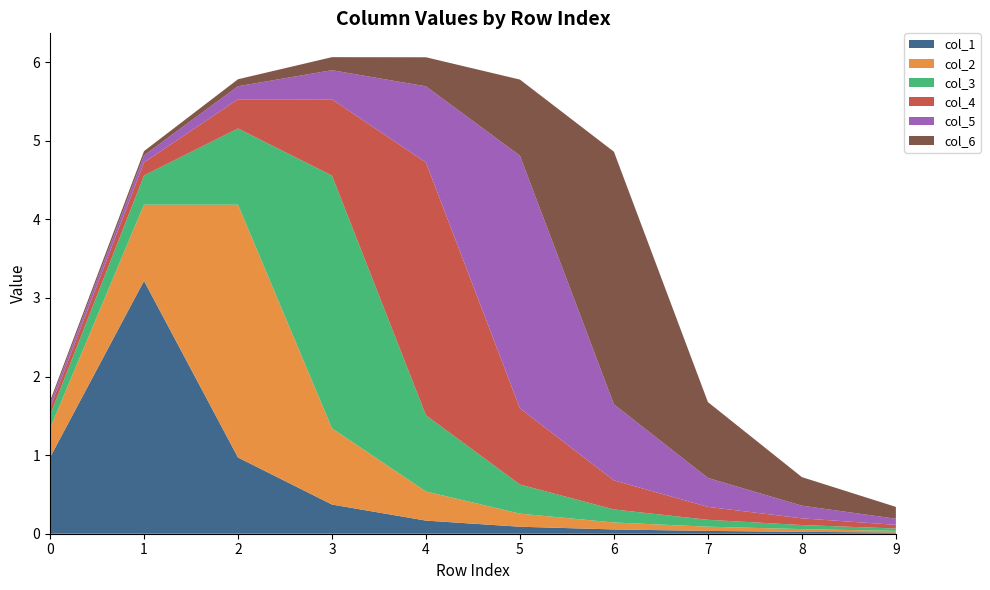

Reading left to right, list all the values displayed in this chart.

col_1: 0=1.0	1=3.2	2=1.0	3=0.4	4=0.2	5=0.1	6=0.1	7=0.0	8=0.0	9=0.0
col_2: 0=0.4	1=1.0	2=3.2	3=1.0	4=0.4	5=0.2	6=0.1	7=0.1	8=0.0	9=0.0
col_3: 0=0.2	1=0.4	2=1.0	3=3.2	4=1.0	5=0.4	6=0.2	7=0.1	8=0.1	9=0.0
col_4: 0=0.1	1=0.2	2=0.4	3=1.0	4=3.2	5=1.0	6=0.4	7=0.2	8=0.1	9=0.0
col_5: 0=0.1	1=0.1	2=0.2	3=0.4	4=1.0	5=3.2	6=1.0	7=0.4	8=0.2	9=0.1
col_6: 0=0.0	1=0.1	2=0.1	3=0.2	4=0.4	5=1.0	6=3.2	7=1.0	8=0.4	9=0.2